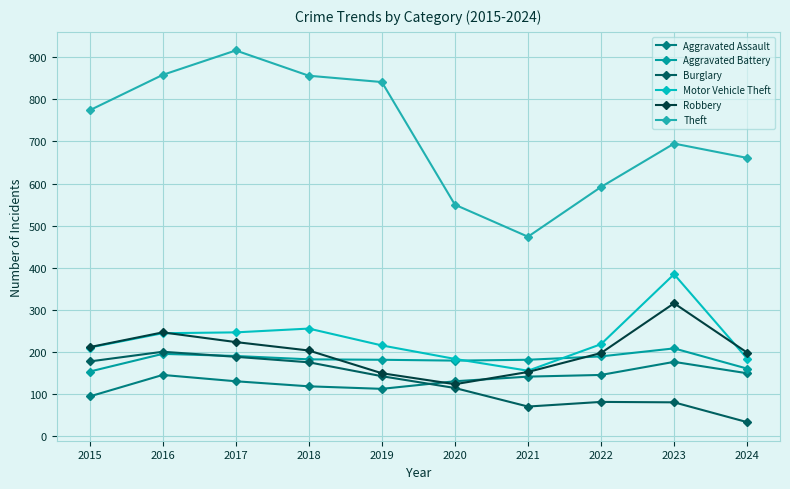

The Motor Vehicle Theft series shows 84 at 2020. True or false?

False